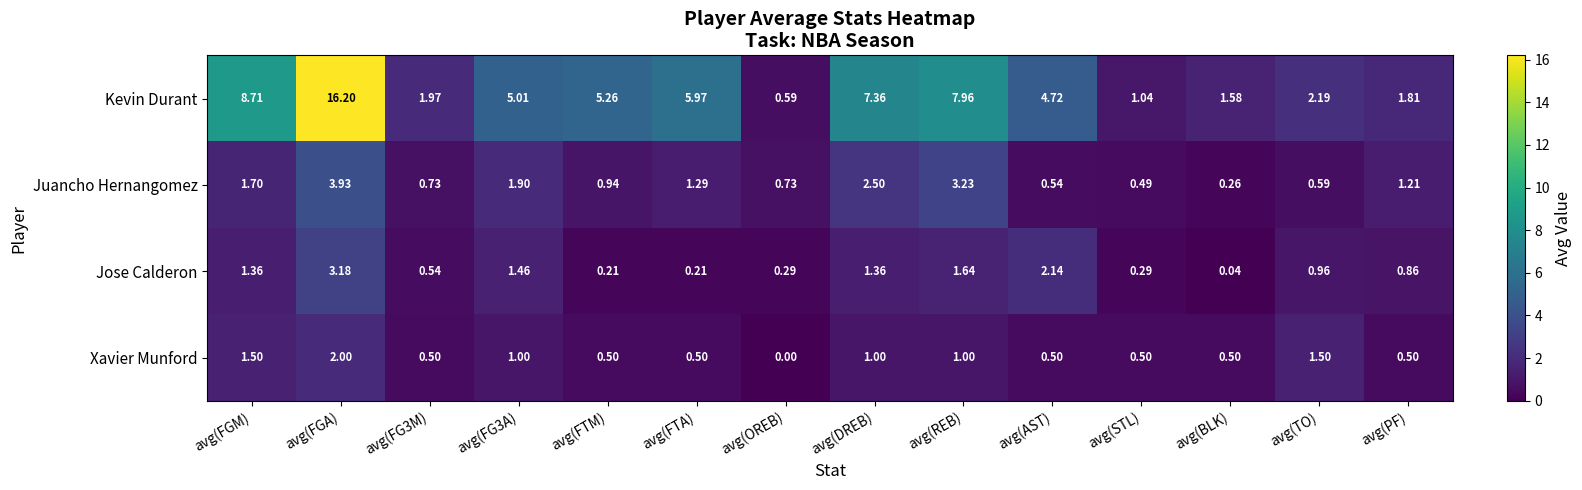

At which label does Xavier Munford reach its peak?

avg(FGA)